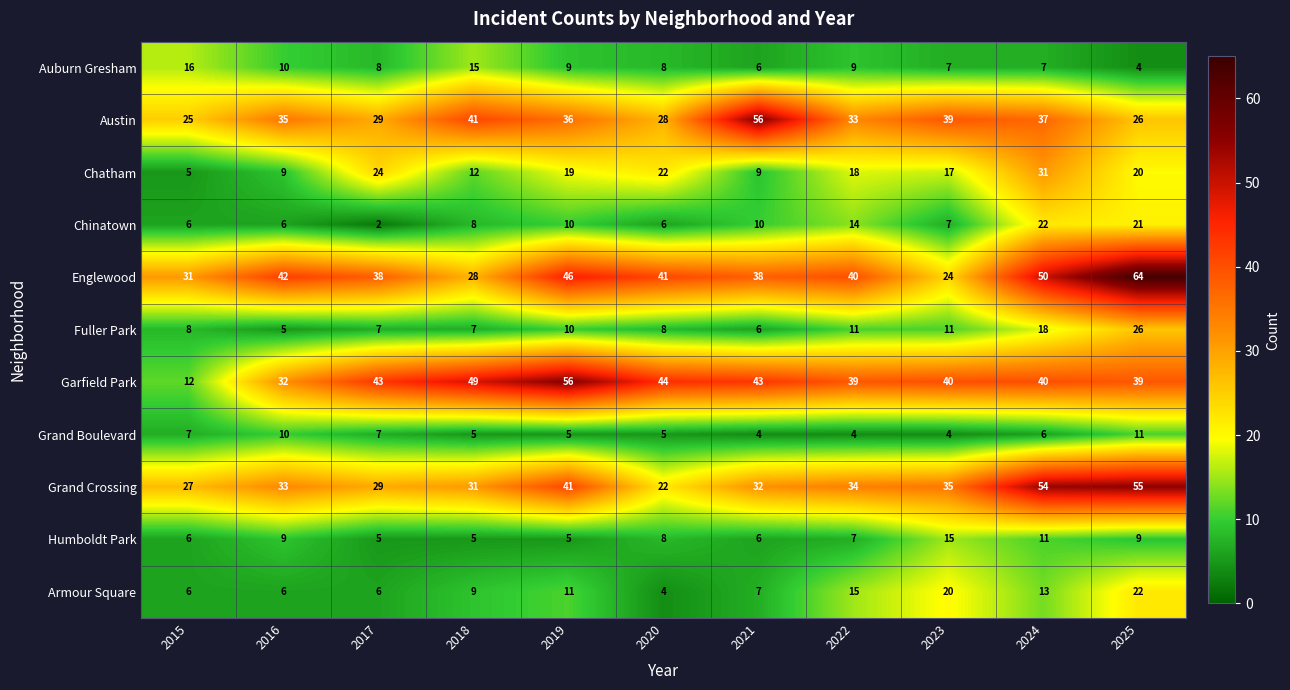

Which category has the highest value across all series?

2025